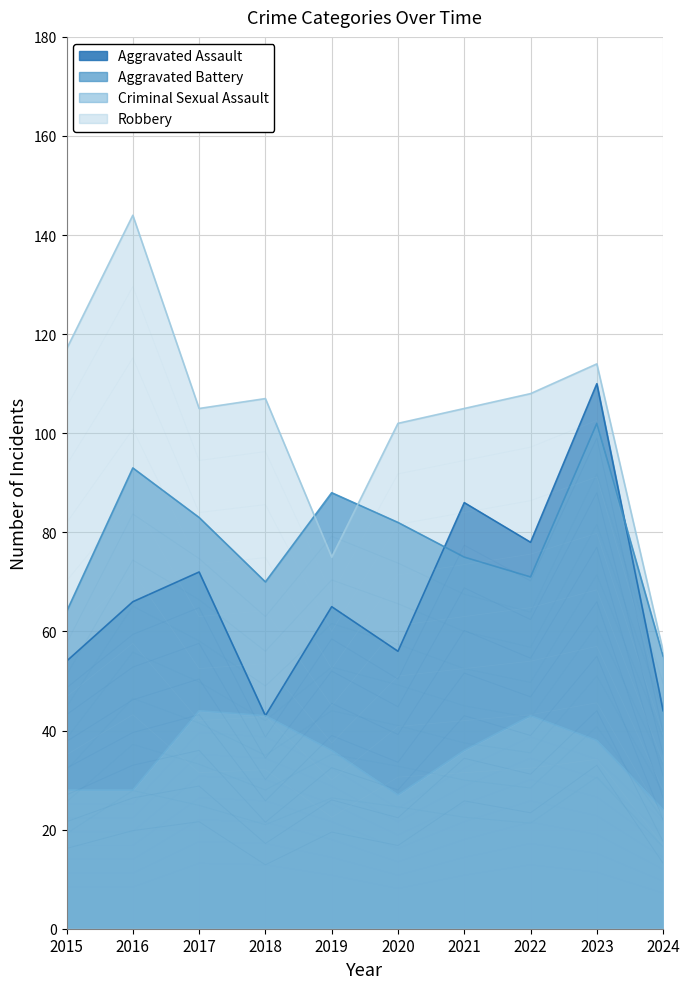

Rank the categories by Aggravated Battery value from highest to lowest.

2023, 2016, 2019, 2017, 2020, 2021, 2022, 2018, 2015, 2024